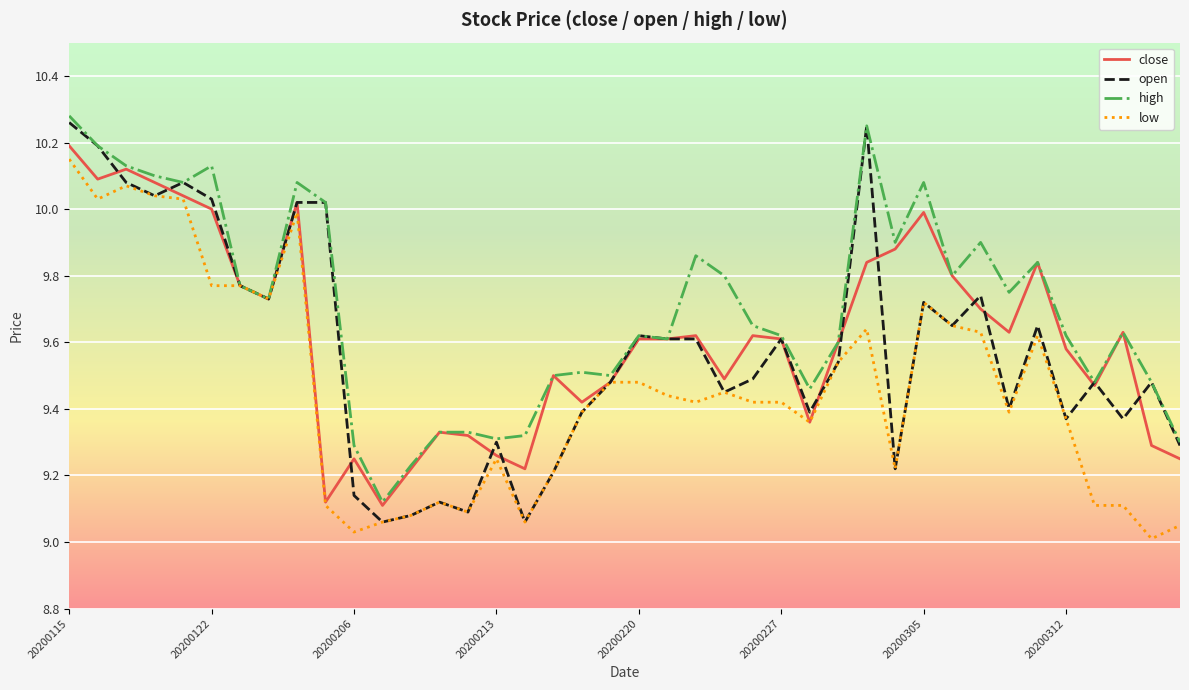

Which series has the largest total across all categories?

high